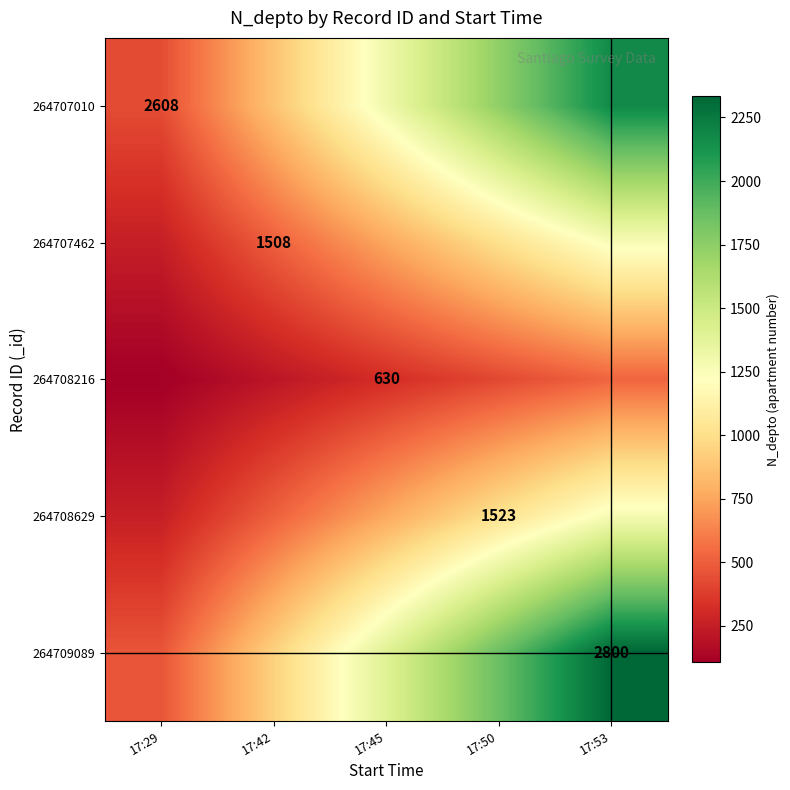

True or false: 264709089 has a value of 266.2 at 17:29.

False